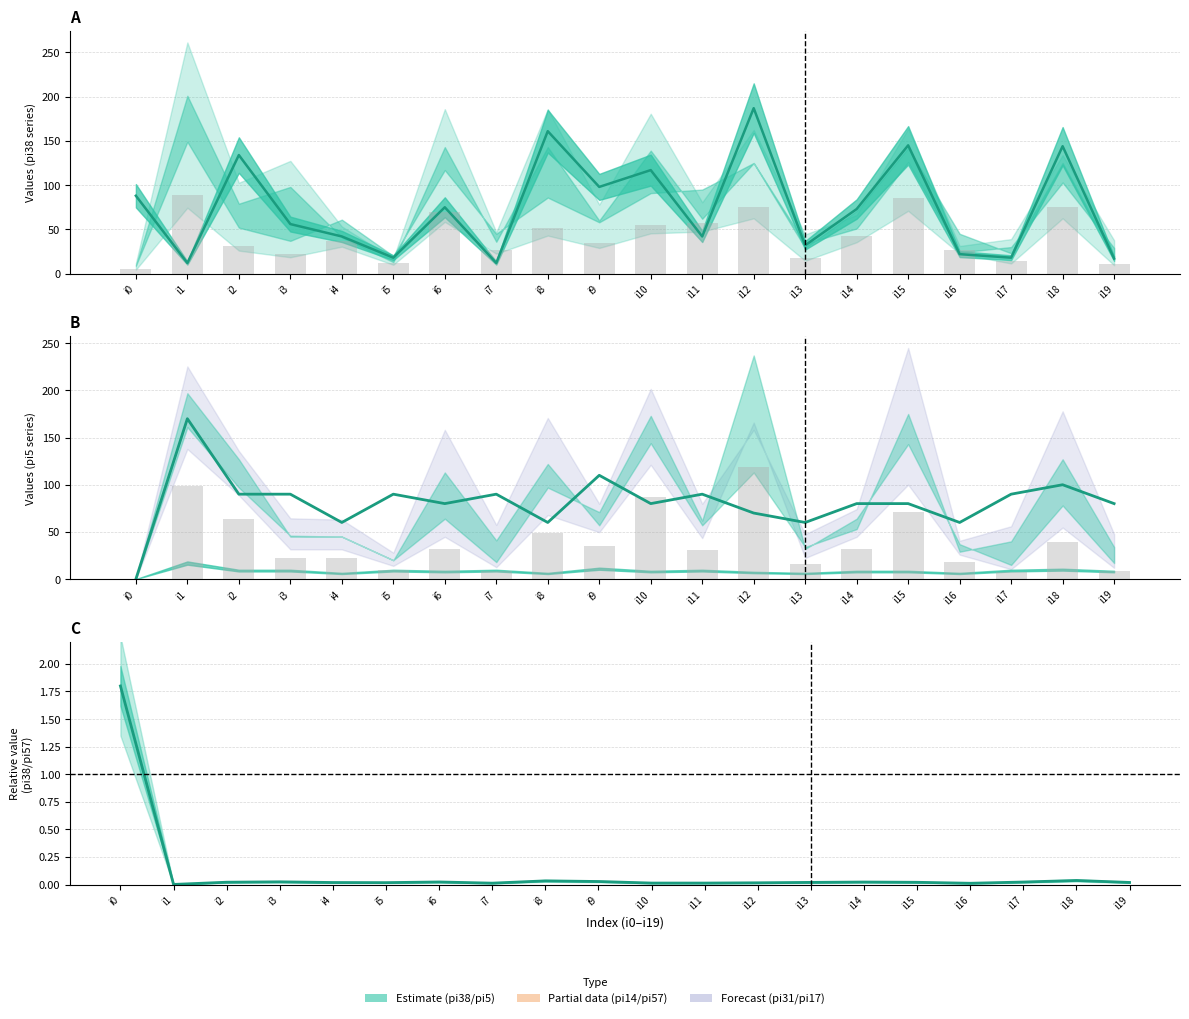

Reading right to left, transcribe all the data shown in this chart.

pi38 line: i19=17.0	i18=144.0	i17=18.0	i16=22.0	i15=145.0	i14=73.0	i13=32.0	i12=187.0	i11=42.0	i10=117.0	i9=98.0	i8=161.0	i7=12.0	i6=75.0	i5=18.0	i4=42.0	i3=56.0	i2=134.0	i1=12.0	i0=88.0
pi14 bars: i19=11.4	i18=75.0	i17=13.8	i16=27.0	i15=85.2	i14=42.6	i13=17.4	i12=75.0	i11=57.0	i10=54.6	i9=34.8	i8=51.6	i7=27.0	i6=70.2	i5=12.0	i4=36.6	i3=22.2	i2=31.2	i1=89.4	i0=5.4
pi5 ×10 line: i19=80.0	i18=100.0	i17=90.0	i16=60.0	i15=80.0	i14=80.0	i13=60.0	i12=70.0	i11=90.0	i10=80.0	i9=110.0	i8=60.0	i7=90.0	i6=80.0	i5=90.0	i4=60.0	i3=90.0	i2=90.0	i1=170.0	i0=0.0
pi57 bars: i19=8.5	i18=39.0	i17=7.5	i16=18.5	i15=71.5	i14=32.0	i13=16.0	i12=118.5	i11=31.0	i10=86.5	i9=35.5	i8=48.5	i7=9.0	i6=32.0	i5=10.0	i4=22.5	i3=22.5	i2=63.5	i1=98.5	i0=0.0
pi38/pi57 ratio: i19=0.0	i18=0.0	i17=0.0	i16=0.0	i15=0.0	i14=0.0	i13=0.0	i12=0.0	i11=0.0	i10=0.0	i9=0.0	i8=0.0	i7=0.0	i6=0.0	i5=0.0	i4=0.0	i3=0.0	i2=0.0	i1=0.0	i0=1.8